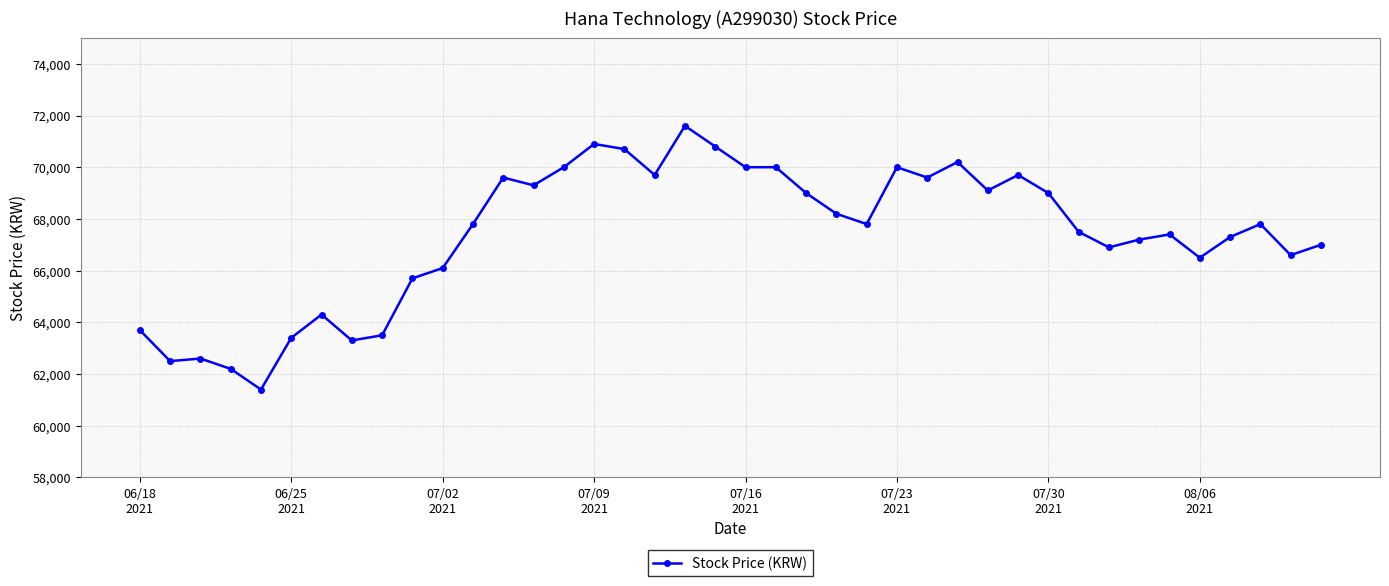

What is the greatest value displayed?

71600